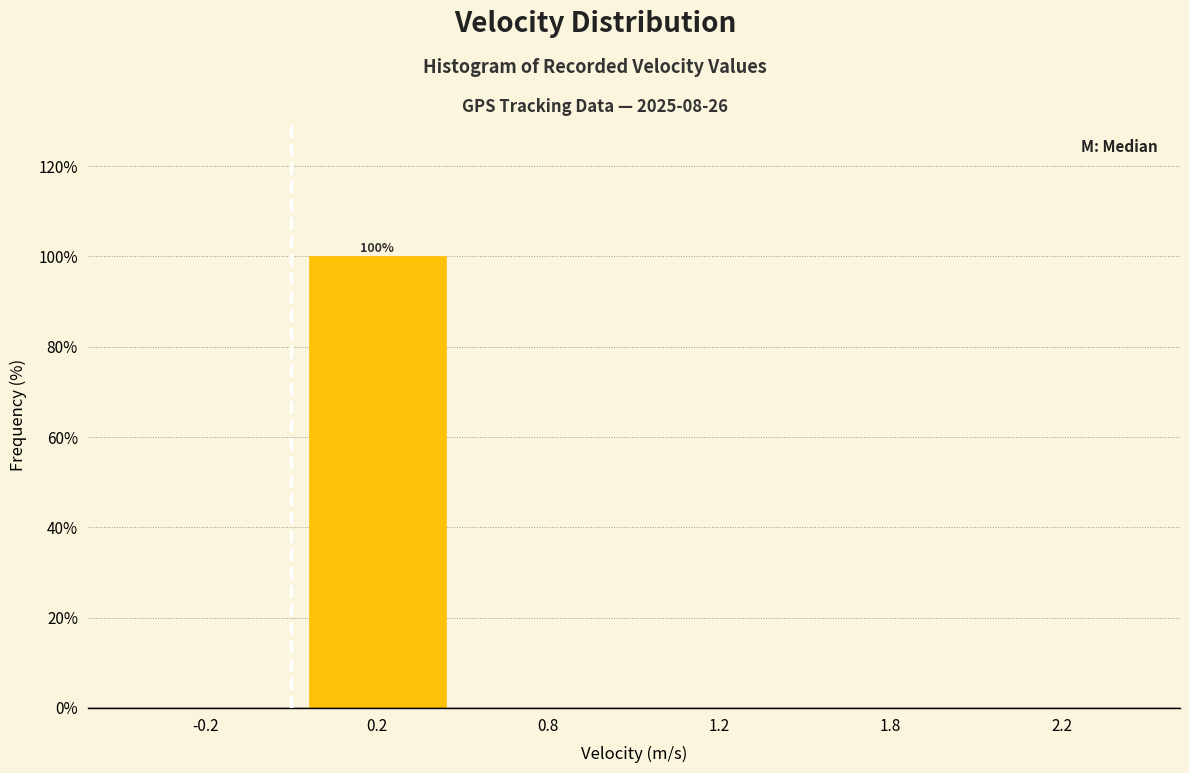

Reading left to right, extract all data points from this chart.

-0.2=0	0.2=100	0.8=0	1.2=0	1.8=0	2.2=0